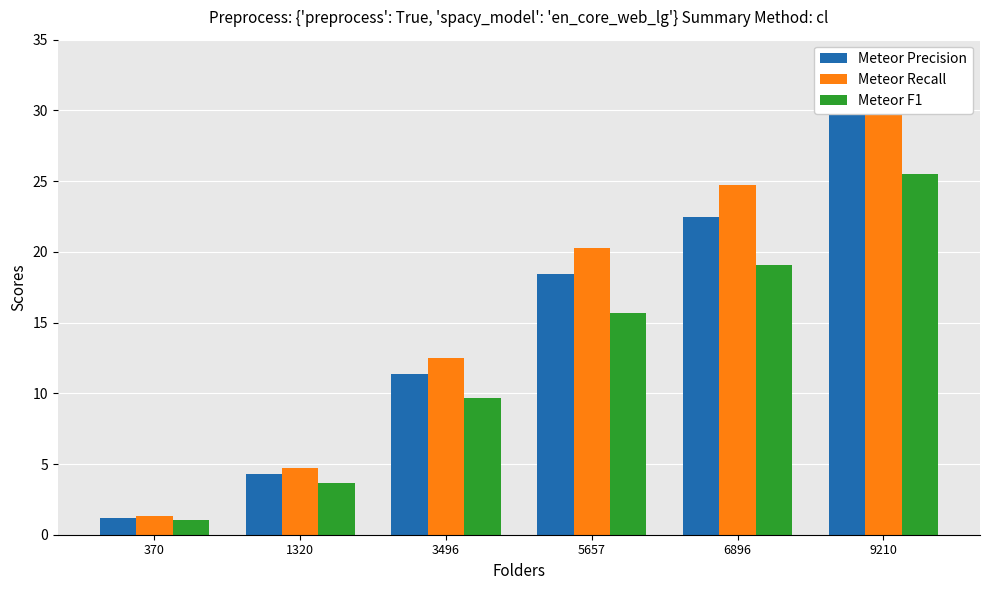

What is the approximate value of Meteor Precision at 1320?

4.3